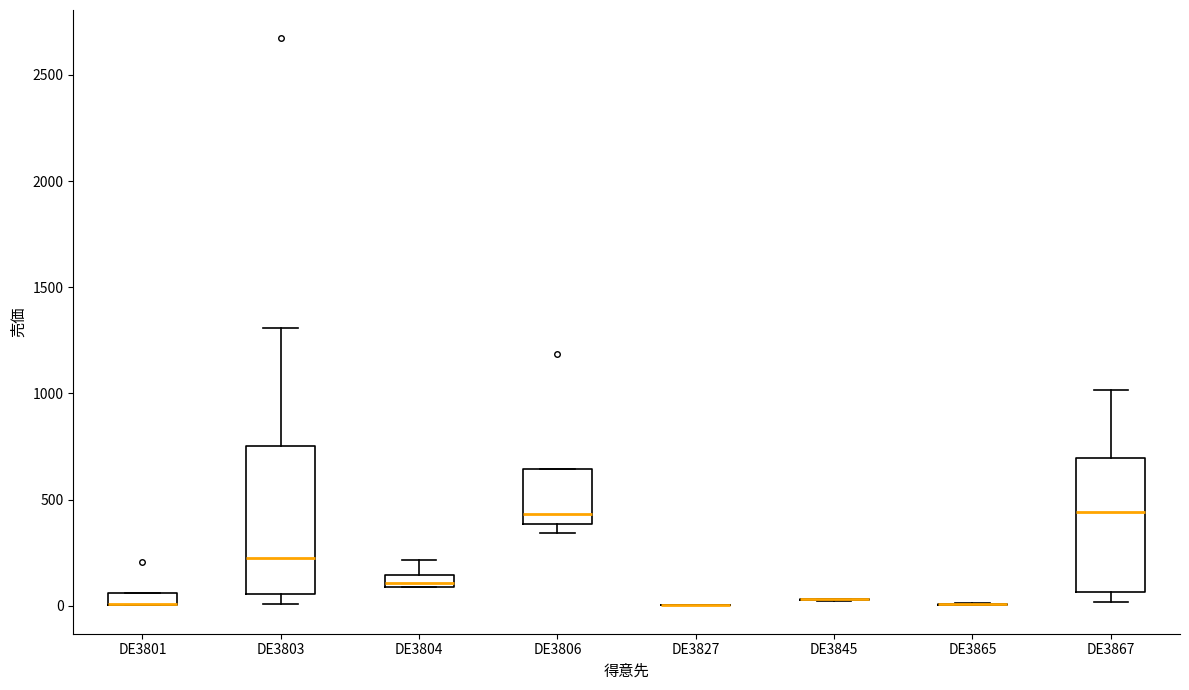

Comparing the boxes themselves (not the whiskers), which one is the tallest?

DE3803